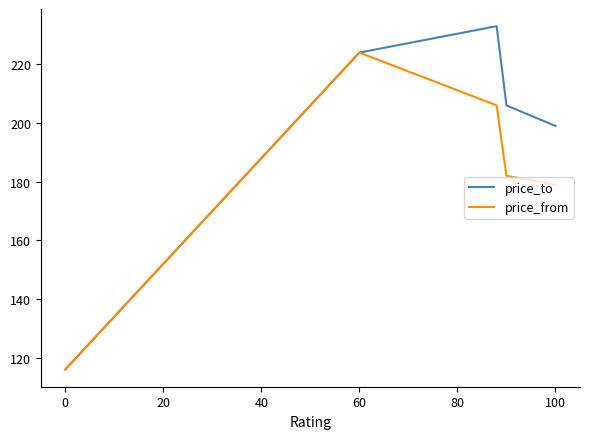

Does the chart display data point markers on the line(s)?

No